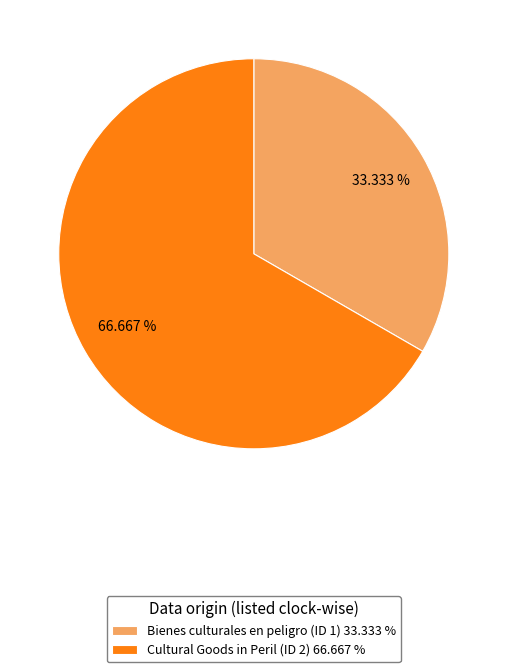

Which slice represents more than half of the pie?

Cultural Goods in Peril (ID 2) 66.667 %